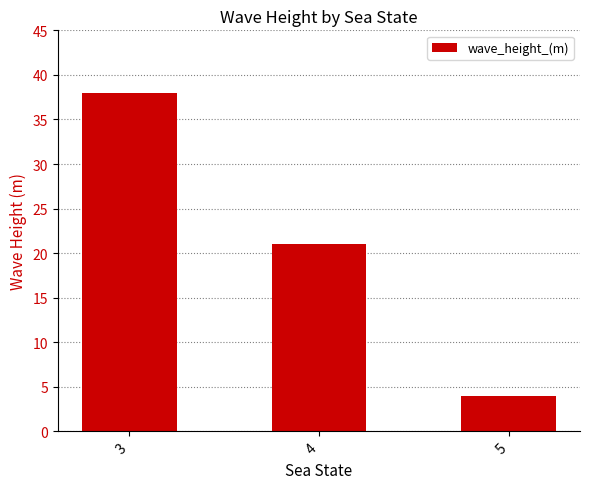

How many values are below 21?

1